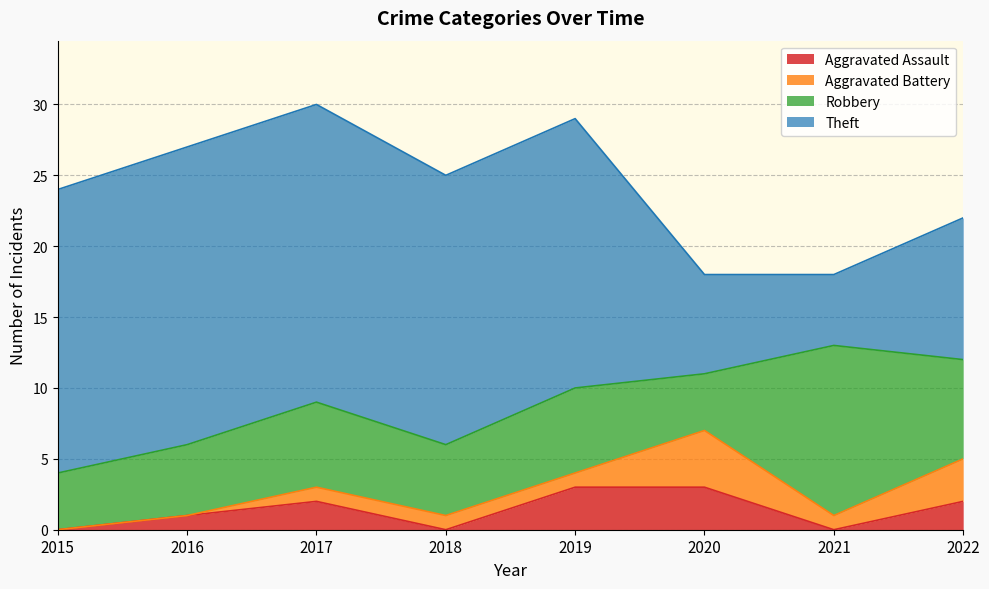

Which series ends up on top after the final intersection of Aggravated Battery and Aggravated Assault?

Aggravated Battery